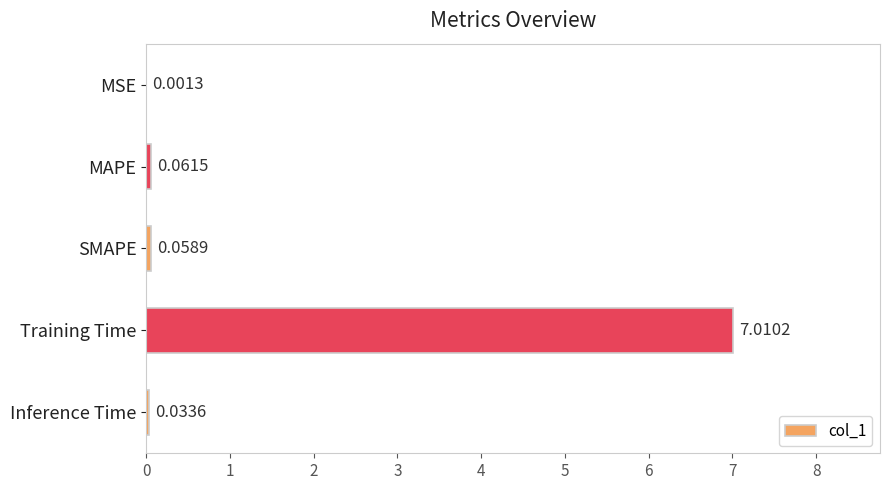

At which category does the chart reach its peak across all series?

Training Time